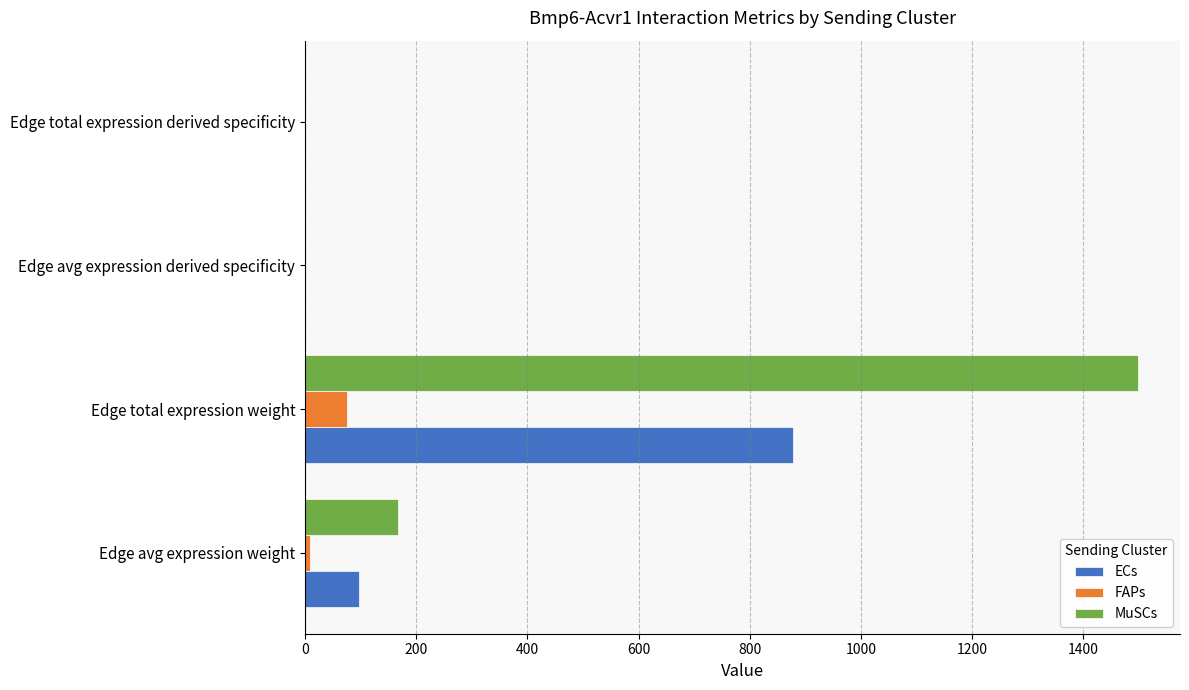

What are all the series names shown in the legend?

ECs, FAPs, MuSCs